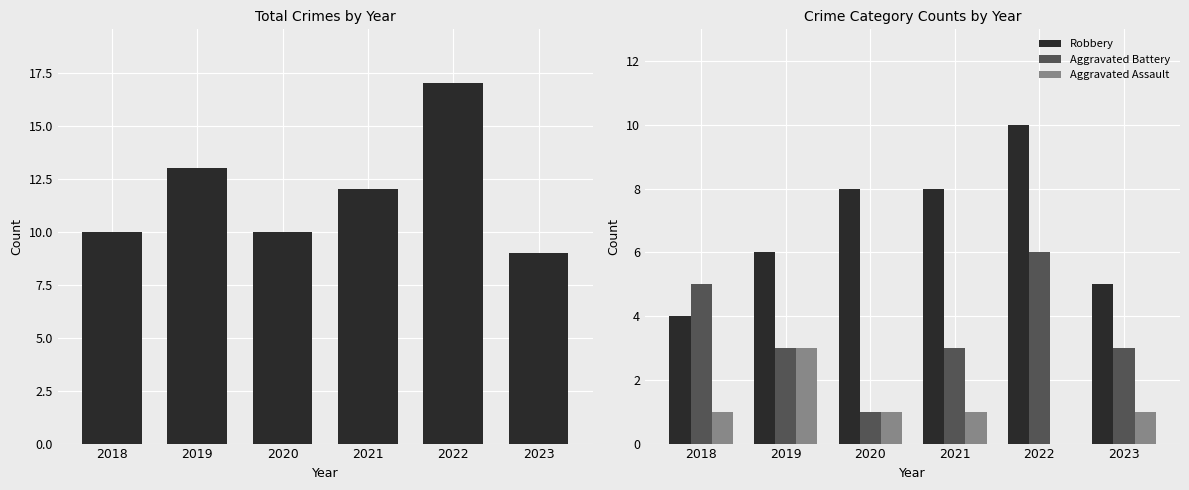

Reading left to right, extract all data points from this chart.

Total: 2018=10	2019=13	2020=10	2021=12	2022=17	2023=9
Robbery: 2018=4	2019=6	2020=8	2021=8	2022=10	2023=5
Aggravated Battery: 2018=5	2019=3	2020=1	2021=3	2022=6	2023=3
Aggravated Assault: 2018=1	2019=3	2020=1	2021=1	2022=0	2023=1